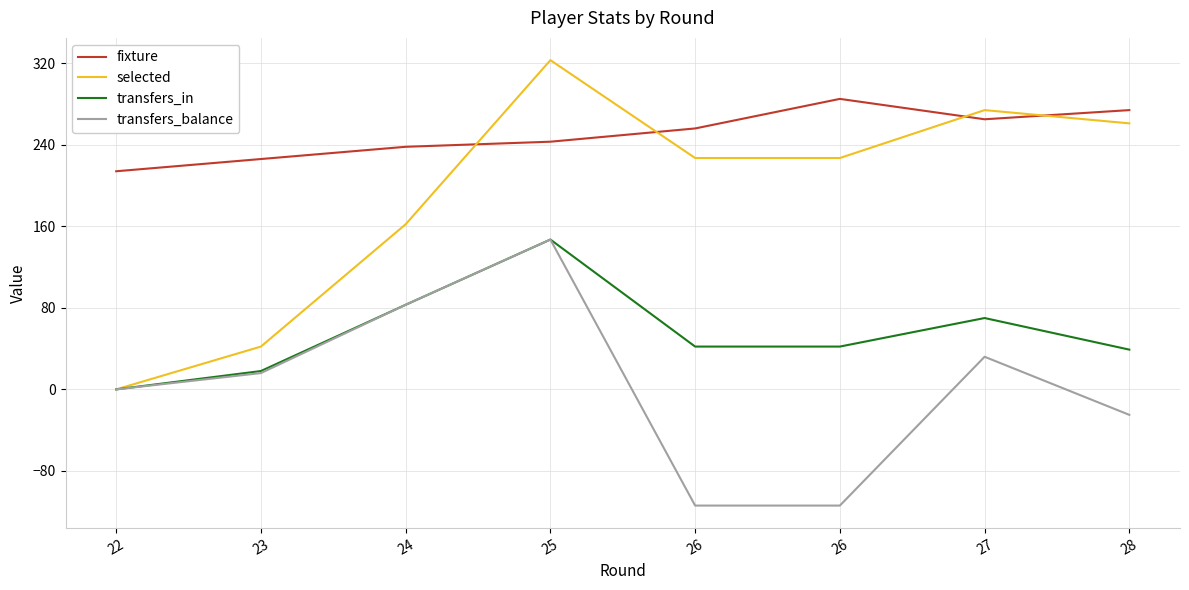

Reading left to right, extract all data points from this chart.

fixture: 214	226	238	243	256	285	265	274
selected: 0	42	162	323	227	227	274	261
transfers_in: 0	18	83	147	42	42	70	39
transfers_balance: 0	16	83	147	-114	-114	32	-25